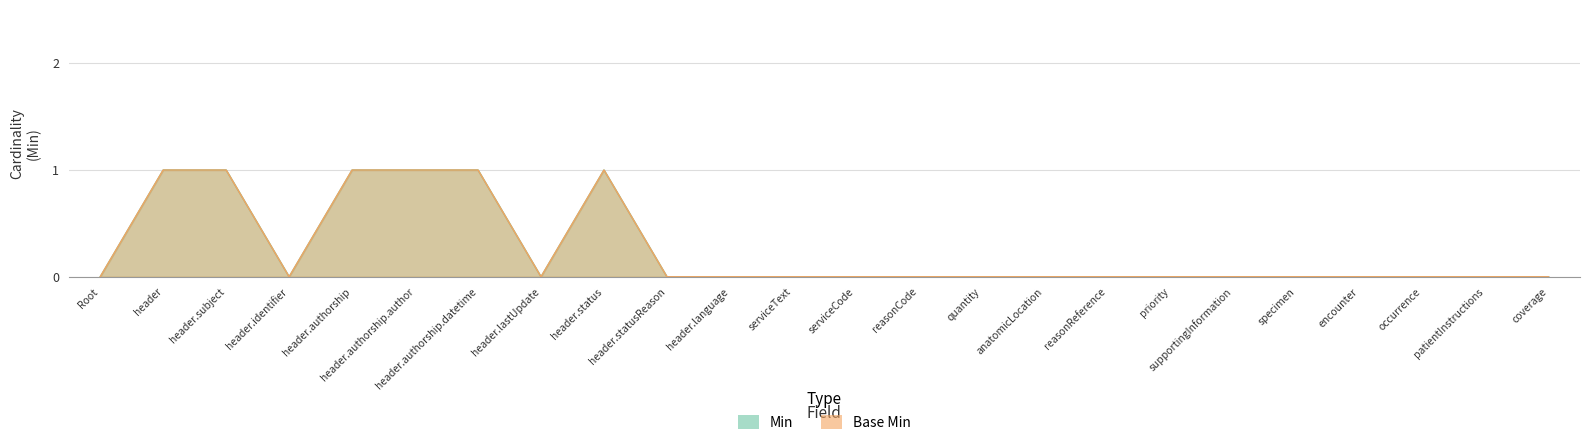

What is the label of the 18th point from the right?

header.authorship.datetime